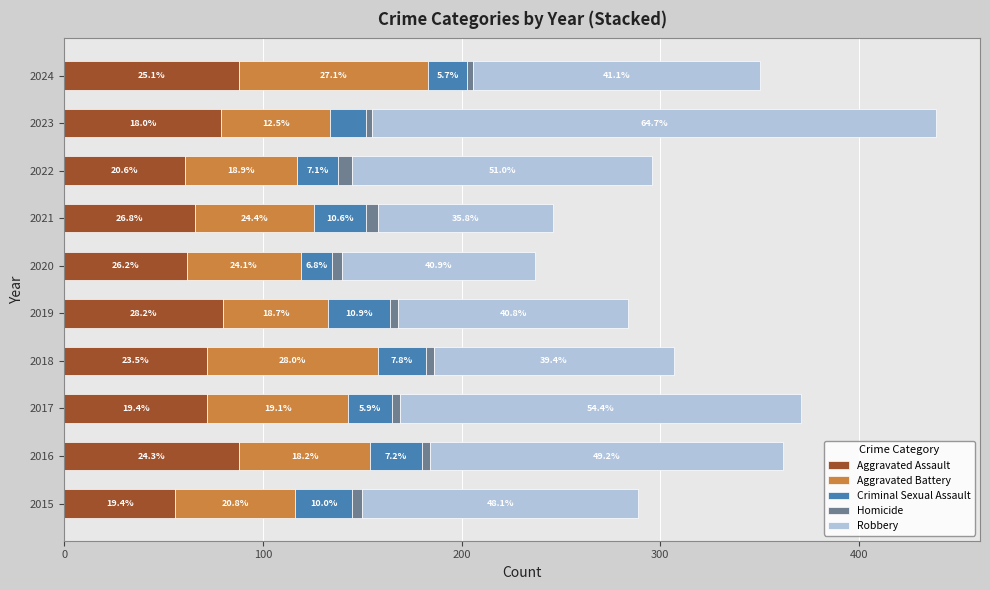

What are all the series names shown in the legend?

Aggravated Assault, Aggravated Battery, Criminal Sexual Assault, Homicide, Robbery